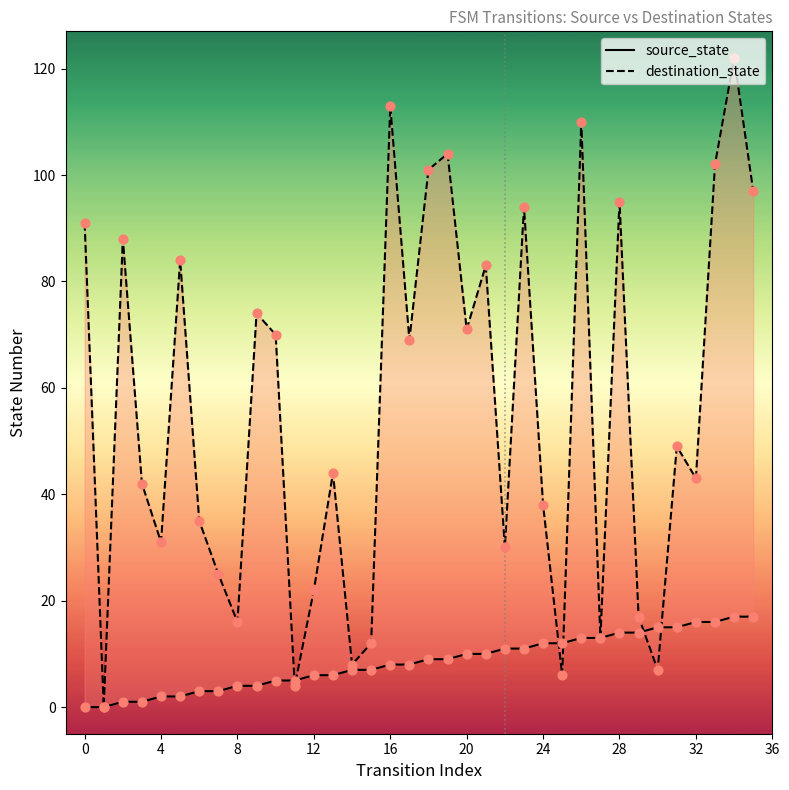

Which series has the largest total across all categories?

destination_state